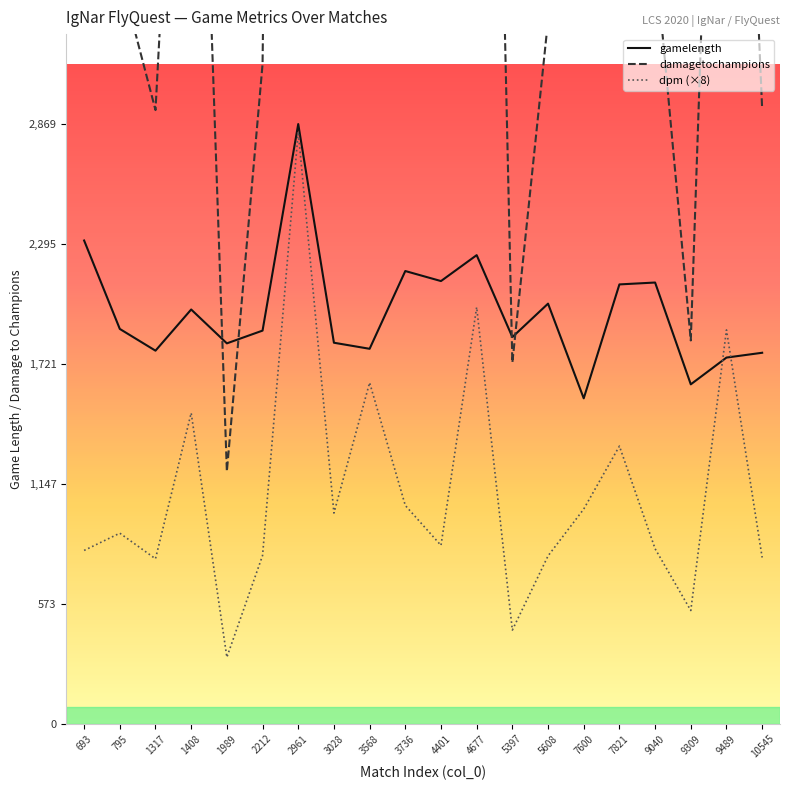

Which series has the largest total across all categories?

damagetochampions